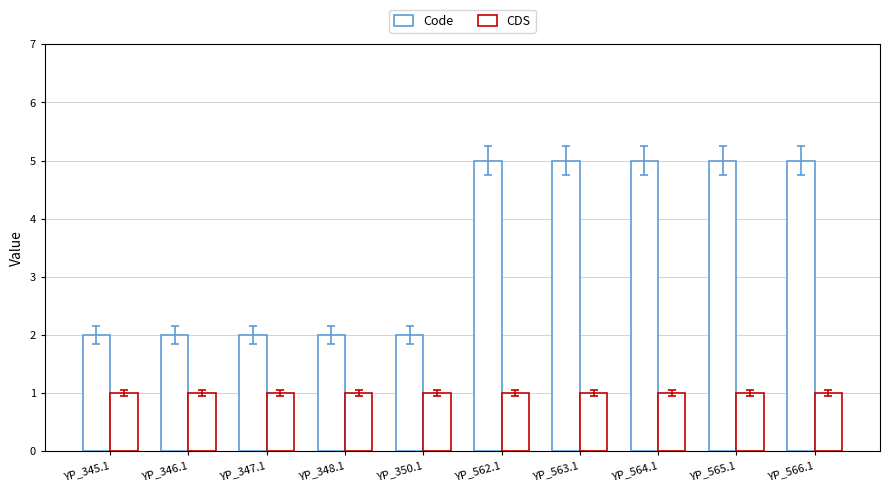

What is the label of the 1st bar from the left?

YP_345.1